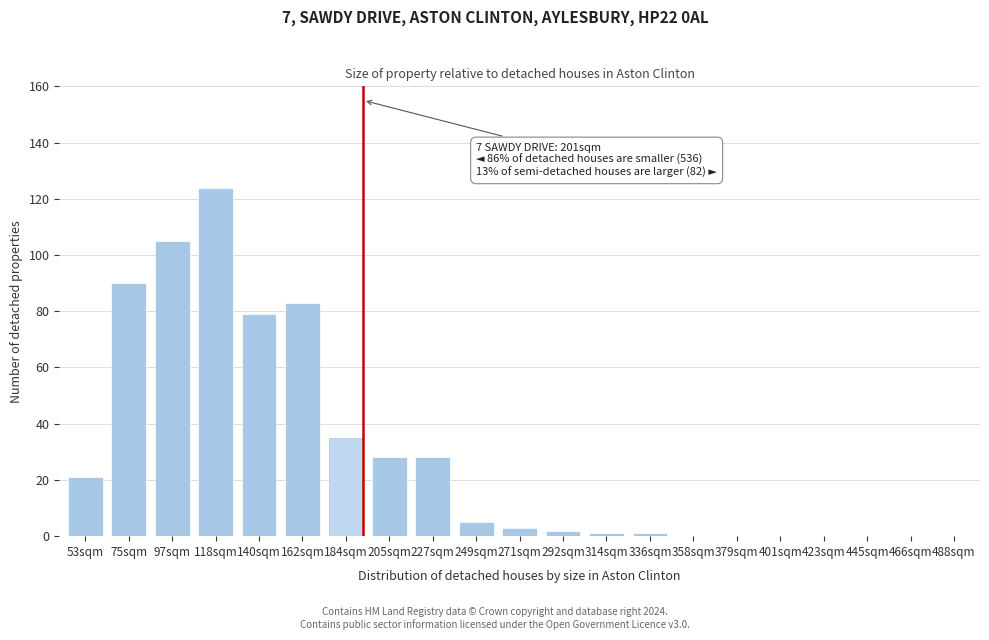

Reading left to right, transcribe all the data shown in this chart.

53sqm=21	75sqm=90	97sqm=105	118sqm=124	140sqm=79	162sqm=83	184sqm=35	205sqm=28	227sqm=28	249sqm=5	271sqm=3	292sqm=2	314sqm=1	336sqm=1	358sqm=0	379sqm=0	401sqm=0	423sqm=0	445sqm=0	466sqm=0	488sqm=0